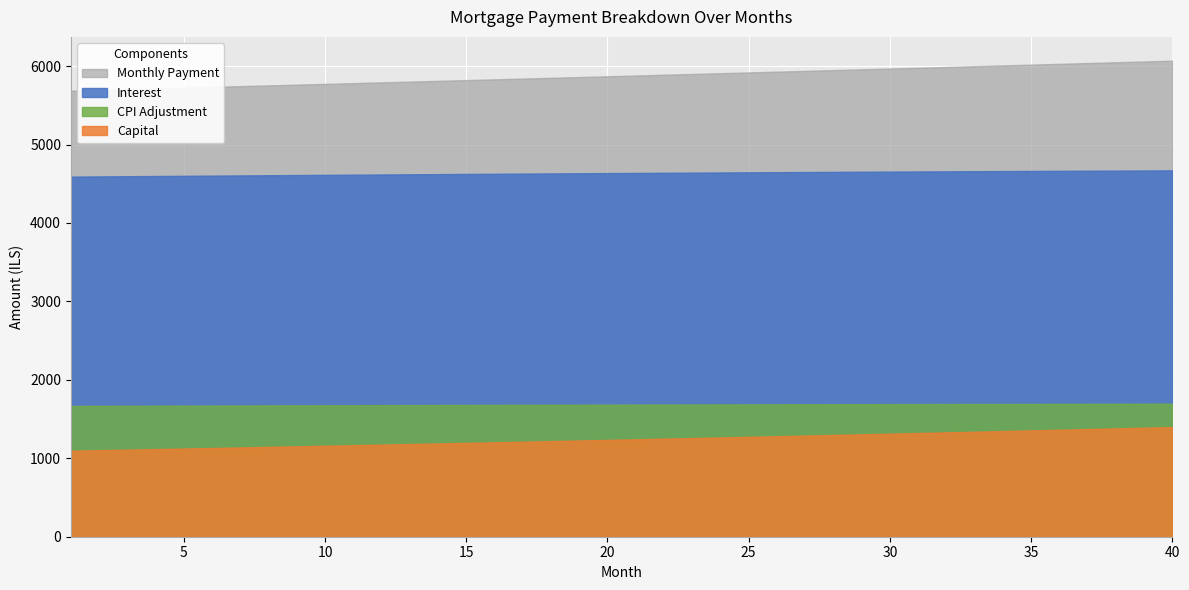

How many values in the cpi series are below 1684?

20